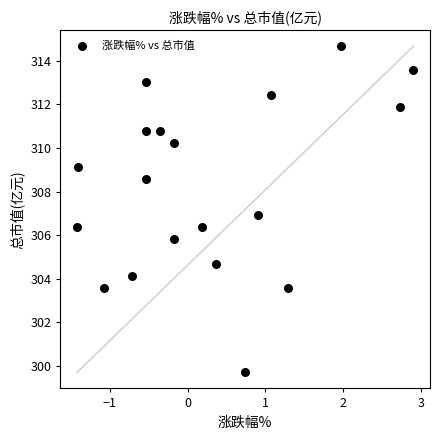

What is the range of X values (max minus min)?

4.3